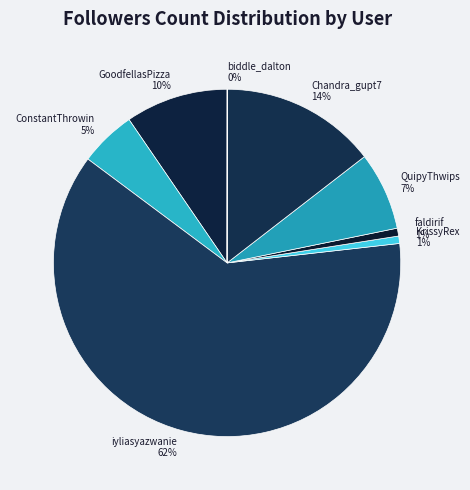

Is there any slice that represents more than half of the pie?

Yes